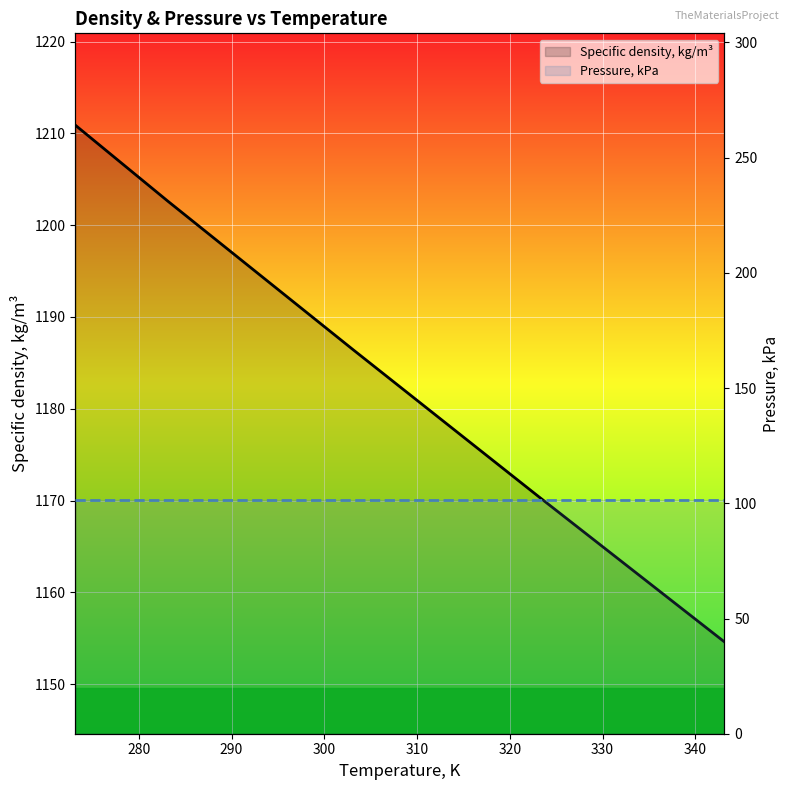

At which label is Pressure, kPa closest to 101?

270